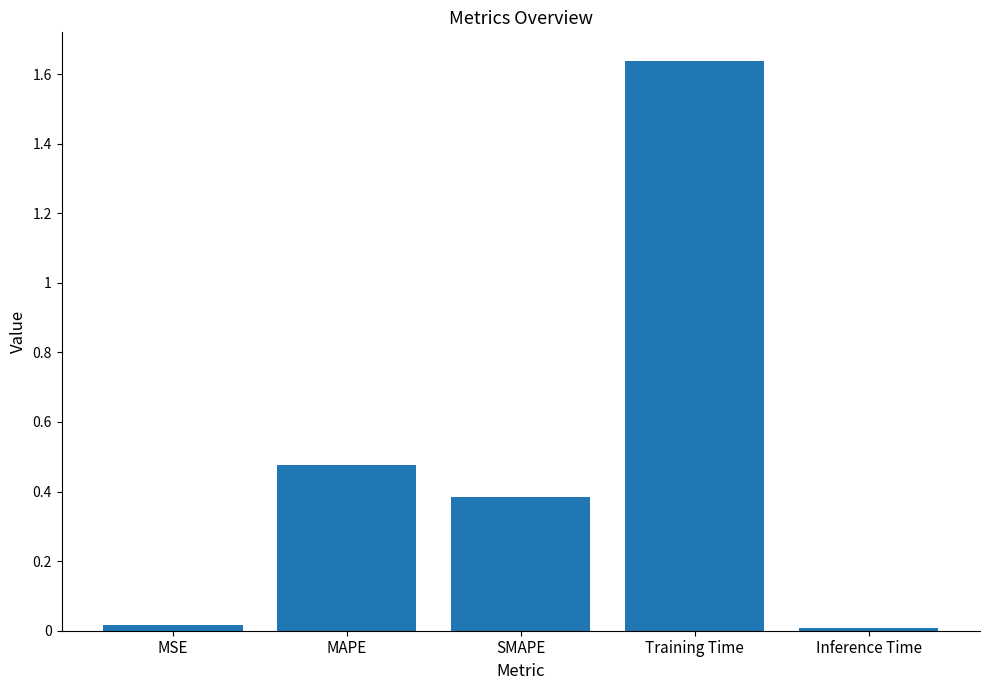

Which category has the highest value across all series?

Training Time